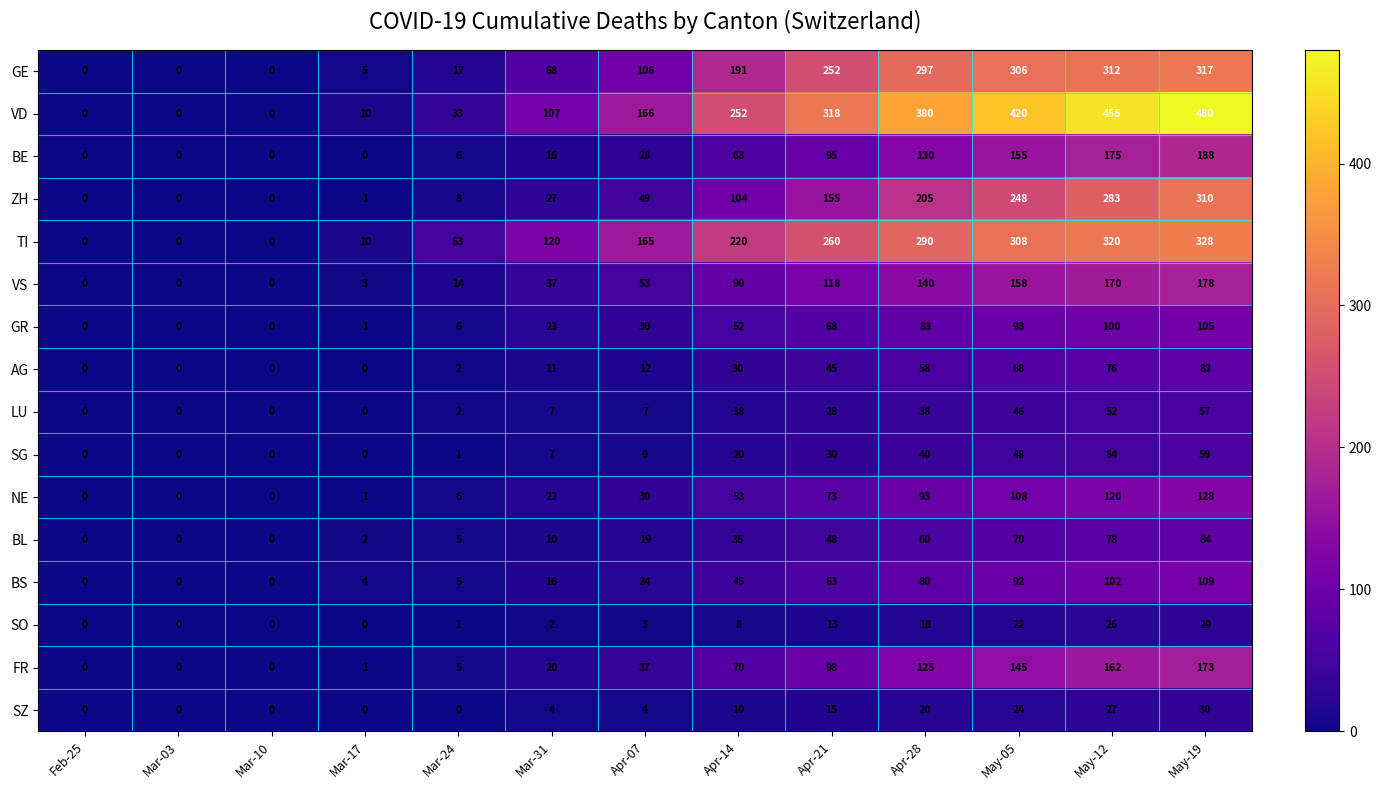

What is the maximum value for TI?

328